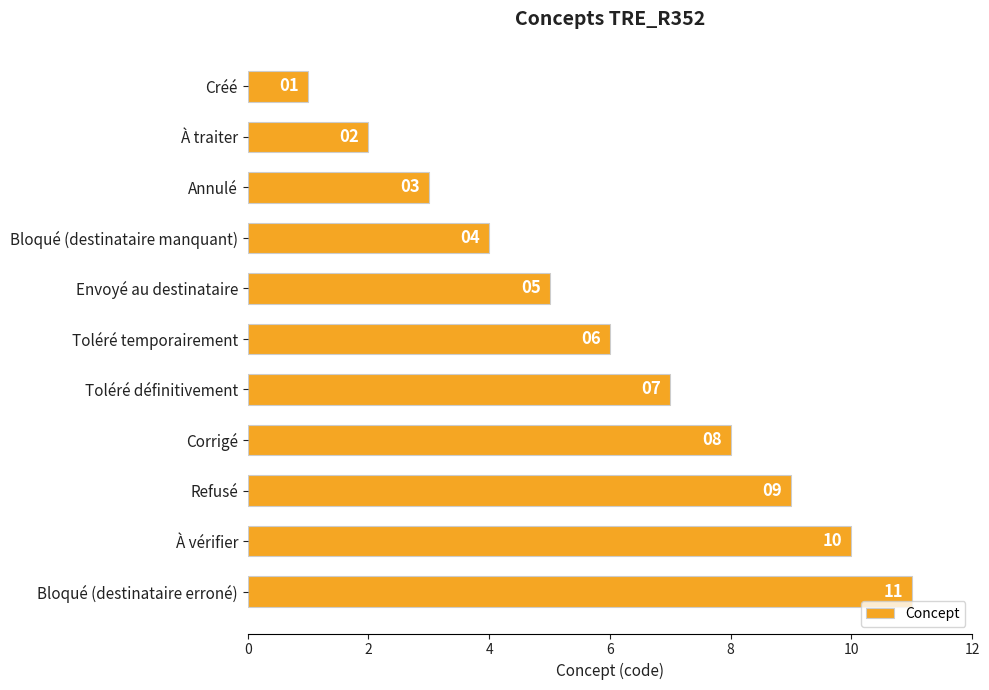

Count the values in the range 3 to 9.

7